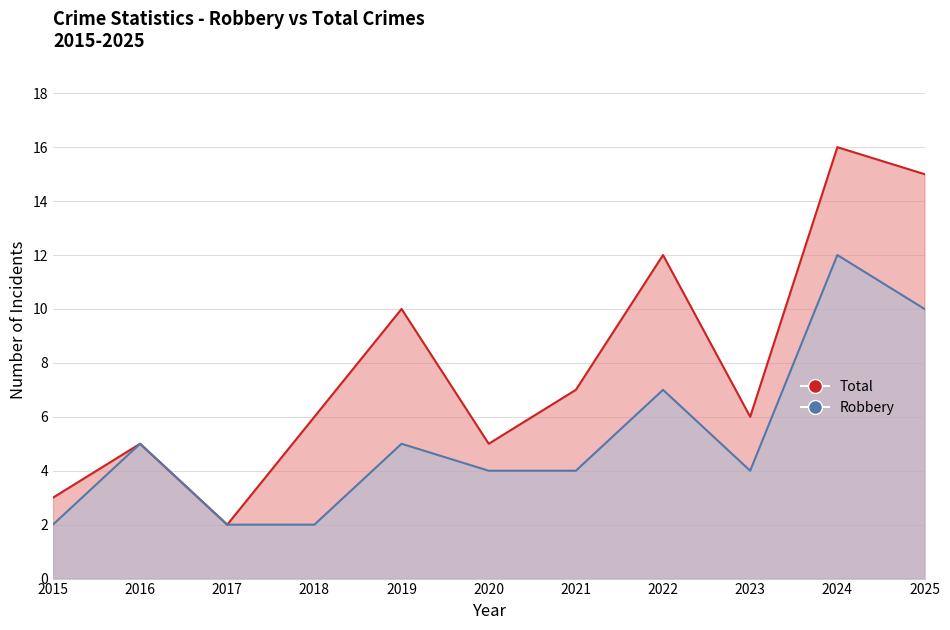

Is it true that Robbery equals 4 at 2020?

True